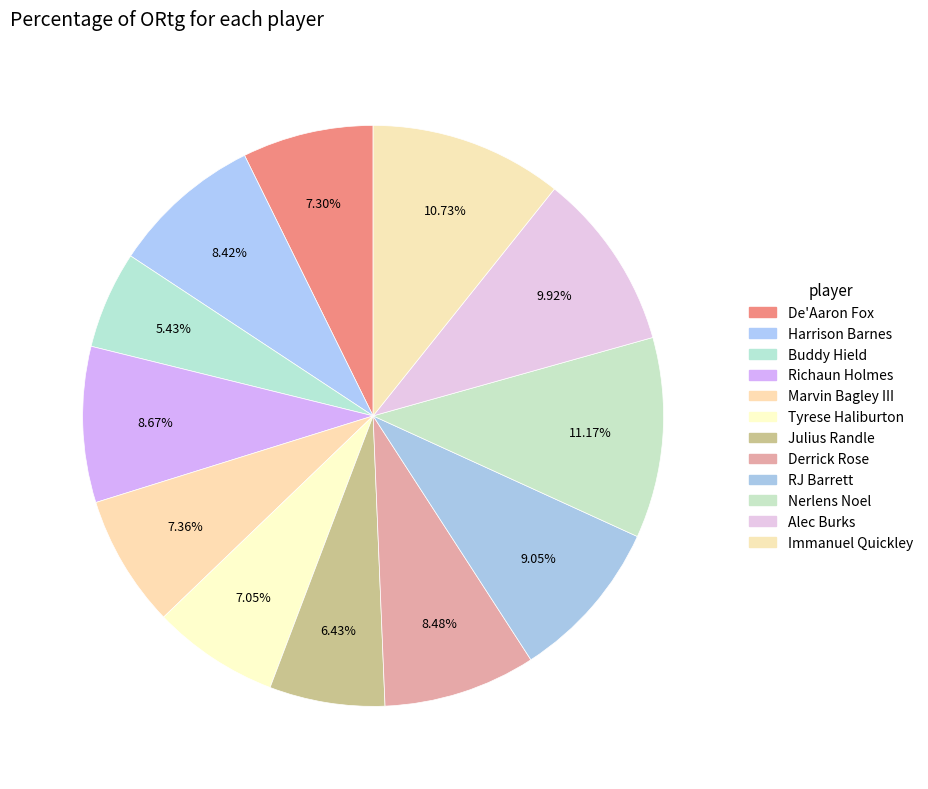

How many segments does this pie chart have?

12